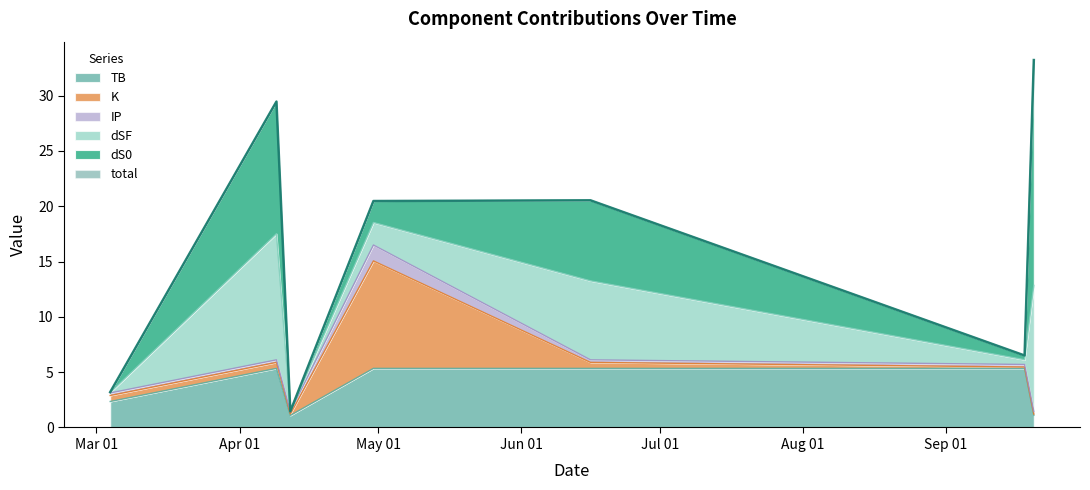

Rank the series at 2024-09-20 from lowest to highest value.

K, IP, TB, dSF, dS0, total